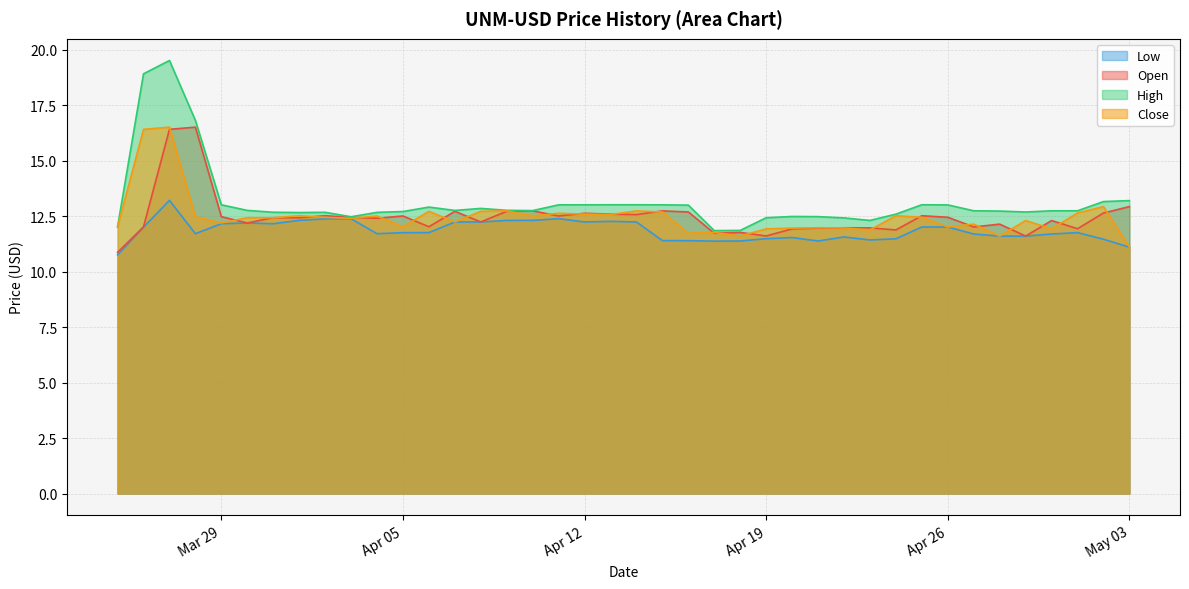

Is it true that Open equals 6.0 at 2022-04-15?

False